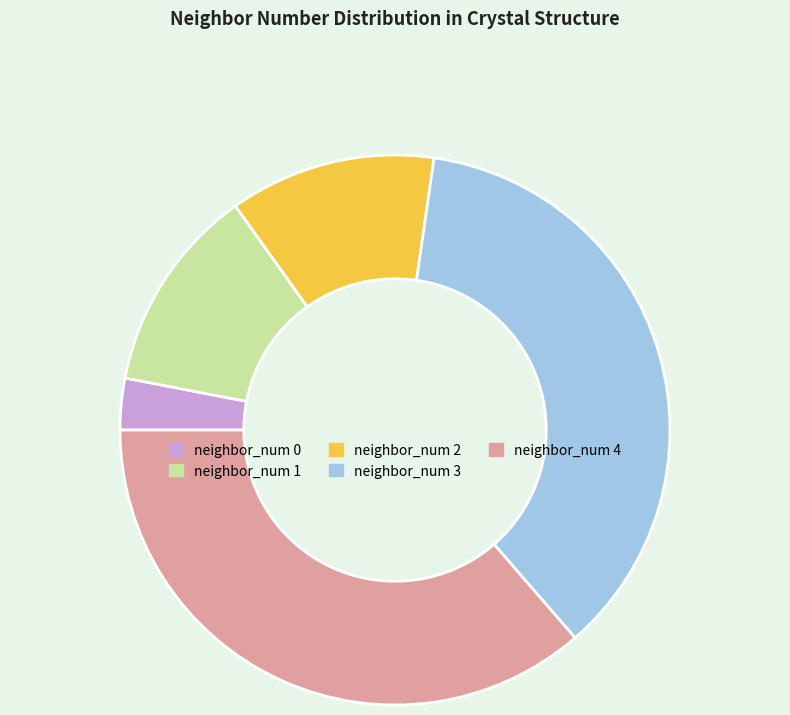

Is there any slice that represents more than half of the pie?

No